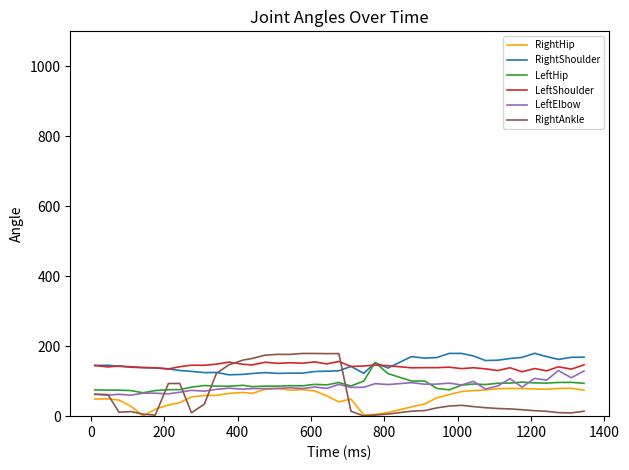

How many lines are shown in the chart?

6